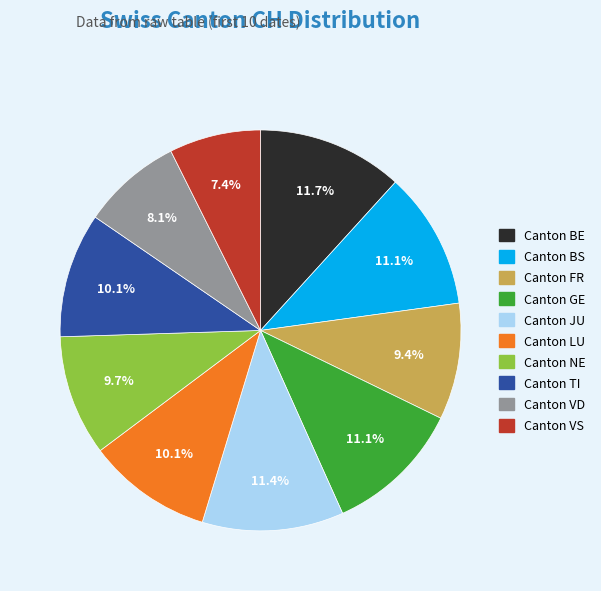

Is there a majority slice in this chart?

No